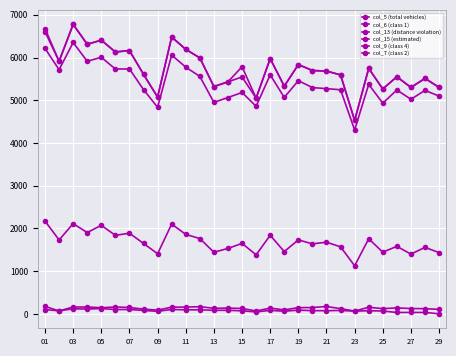

Where does the col_9 (class 4) series first go above 81?

01